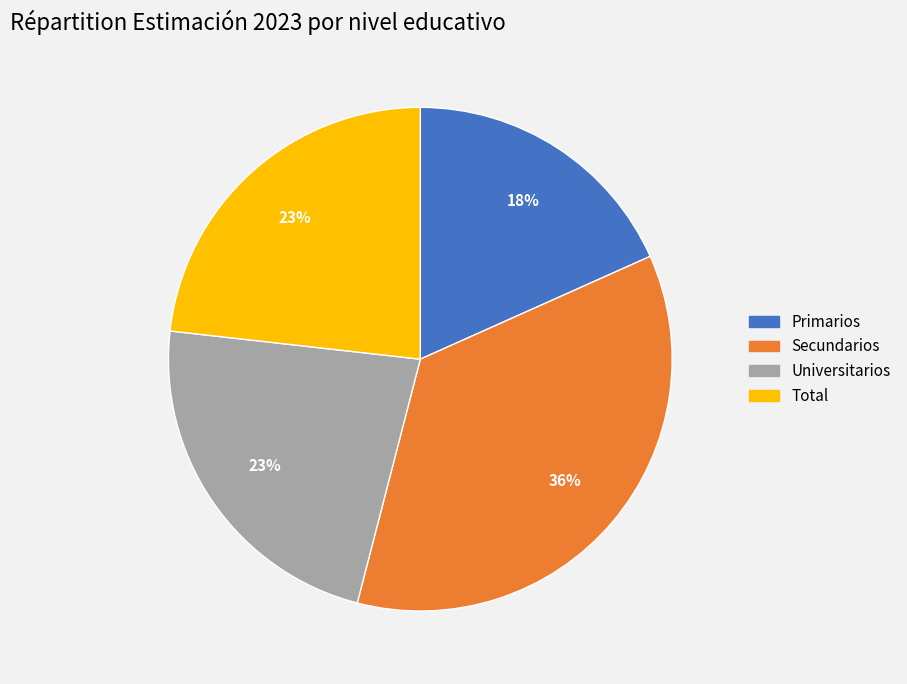

Does Secundarios represent more than half of the total?

No